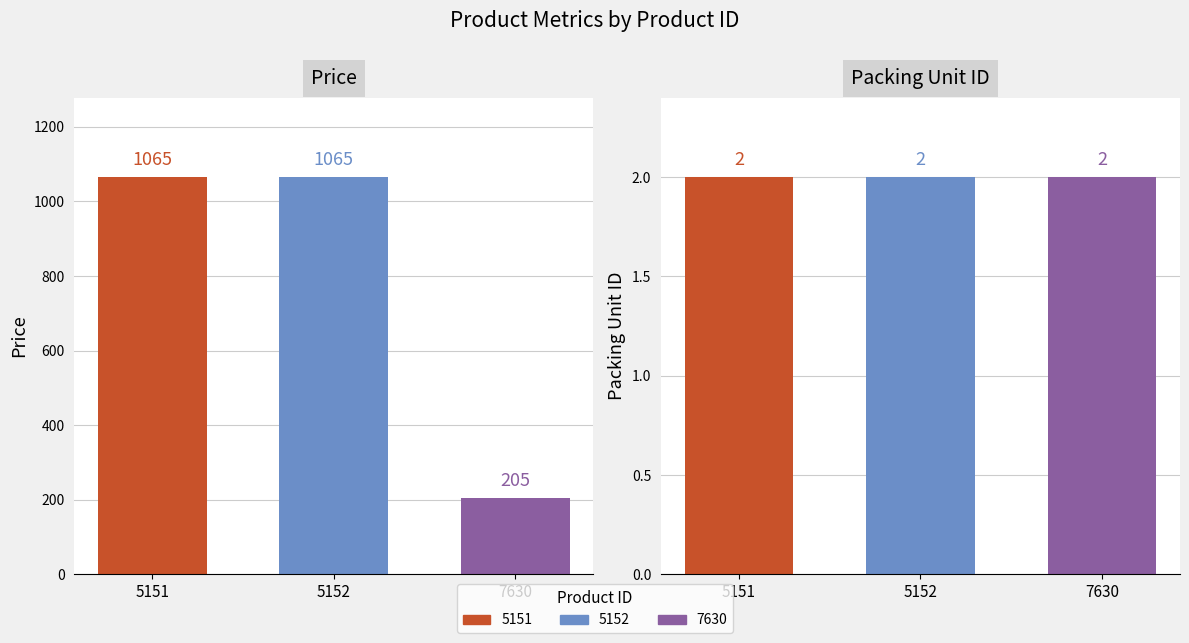

What is the spread (max minus min) of values at 5151?

1063